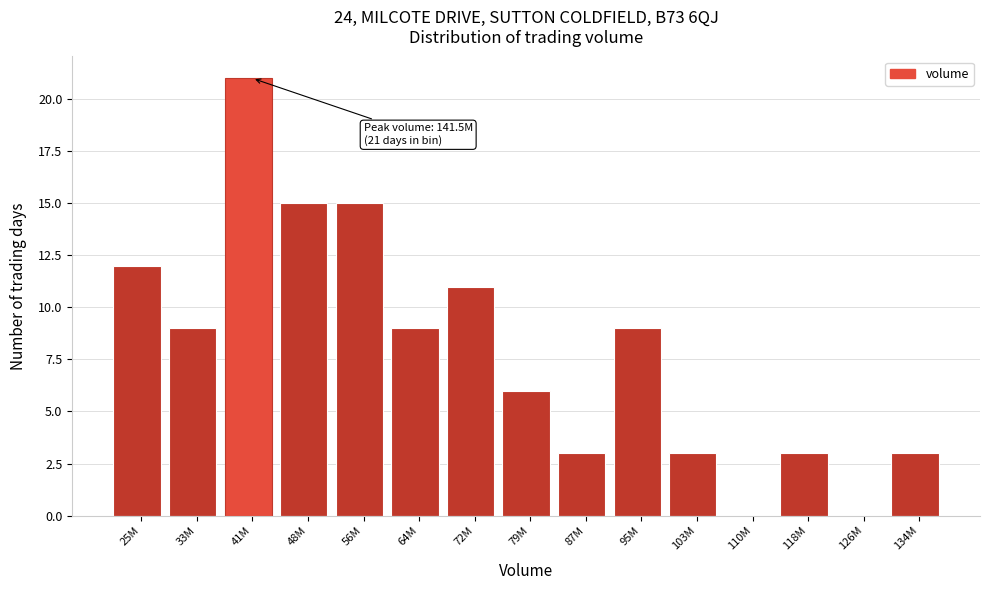

Reading left to right, list all the values displayed in this chart.

25M=12	33M=9	41M=21	48M=15	56M=15	64M=9	72M=11	79M=6	87M=3	95M=9	103M=3	110M=0	118M=3	126M=0	134M=3